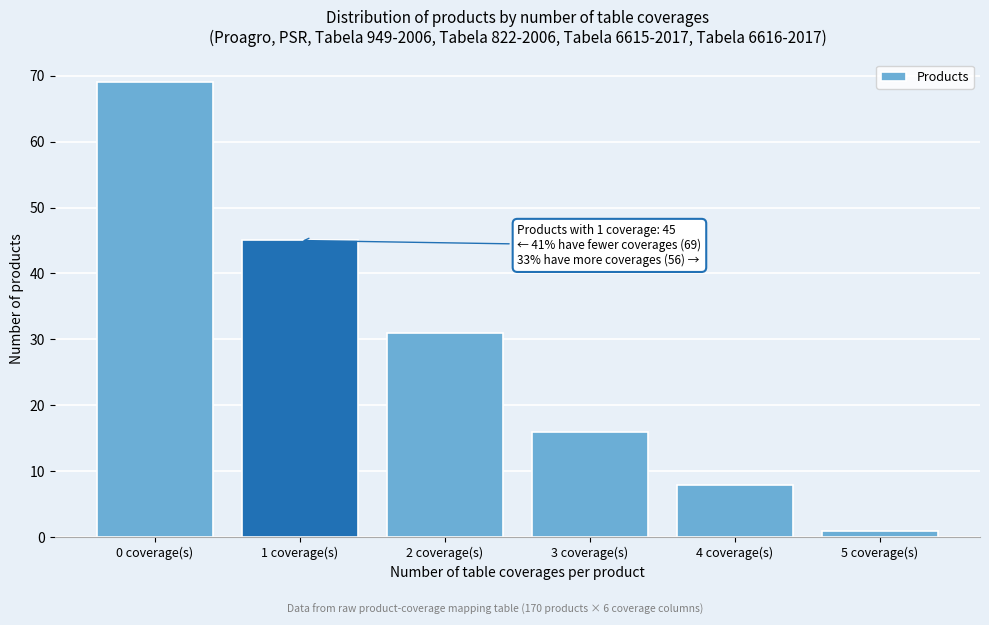

Which range on the x-axis has the tallest bar?

-0.5 to 0.5